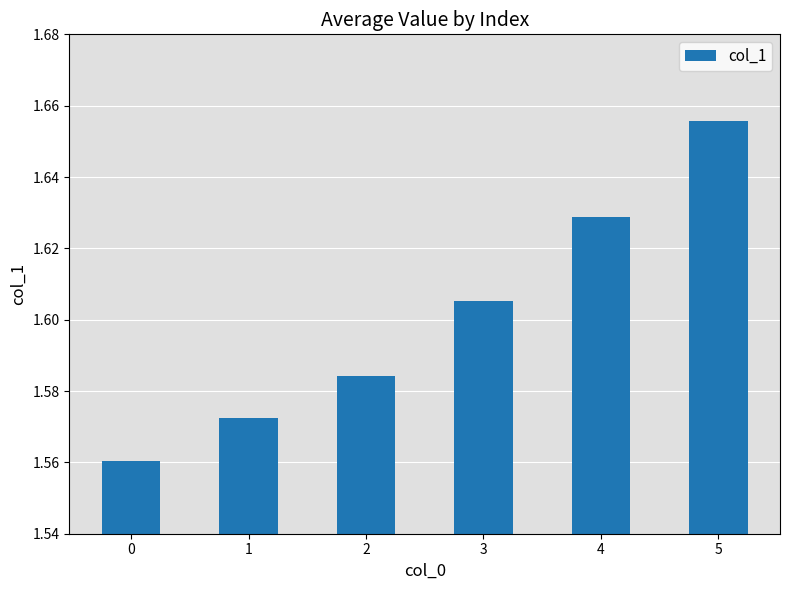

What is the difference between the values at 5 and 3?

0.1